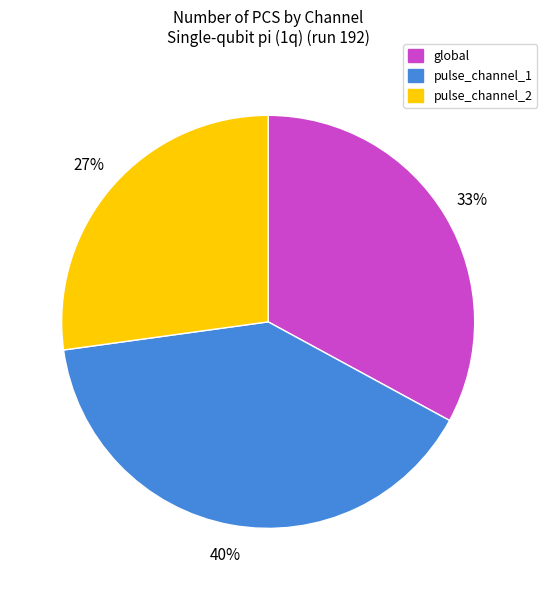

To the nearest percent, what is the difference between the pulse_channel_1 and global slice percentages?

7%